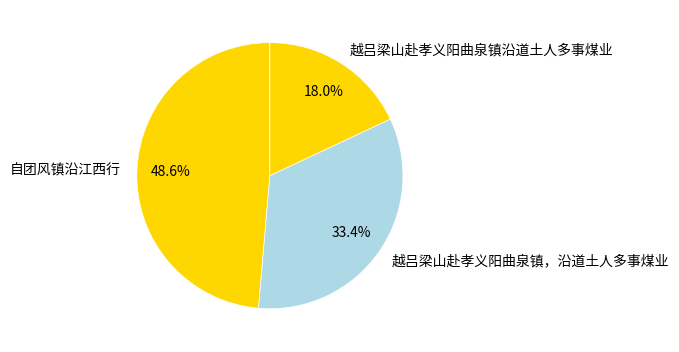

Rank the categories by value from lowest to highest.

越吕梁山赴孝义阳曲泉镇沿道土人多事煤业, 越吕梁山赴孝义阳曲泉镇，沿道土人多事煤业, 自团风镇沿江西行